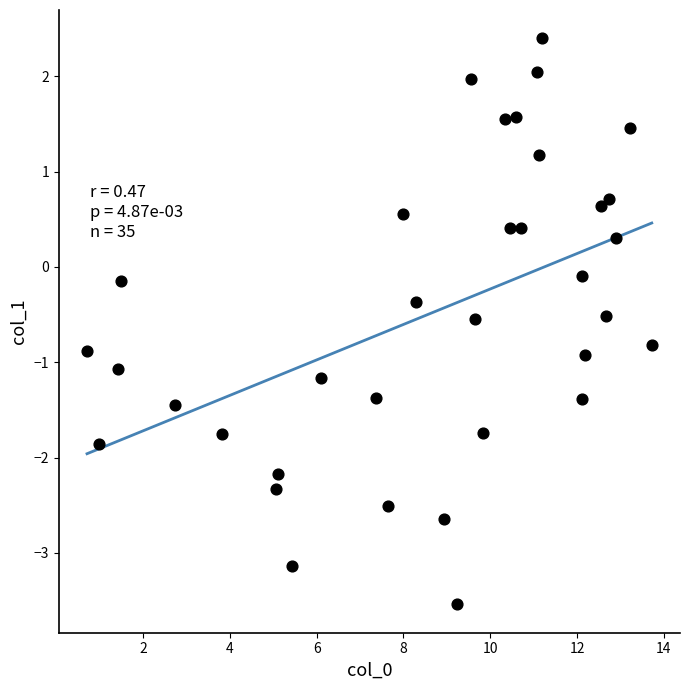

What is the range of X values (max minus min)?

13.0